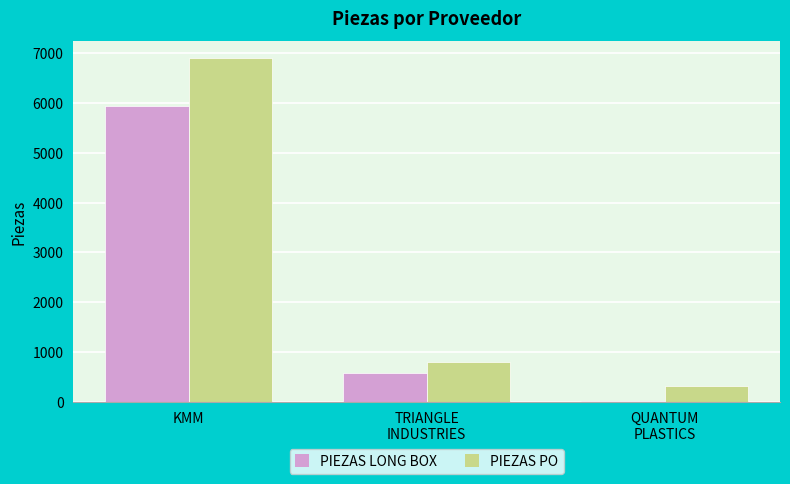

Count the number of data series in this chart.

2